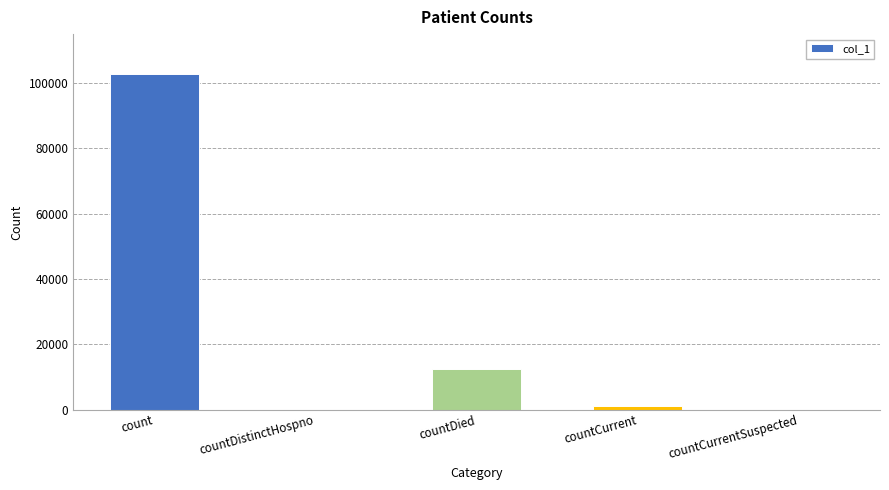

Approximately how many times larger is the value at countDied compared to countCurrent?

11.1